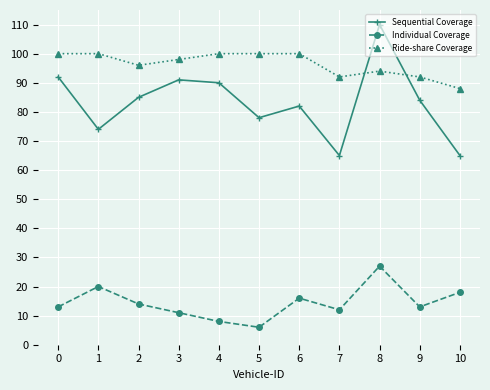

Is the value of Ride-share Coverage at 9 greater than the value of Sequential Coverage at 4?

Yes